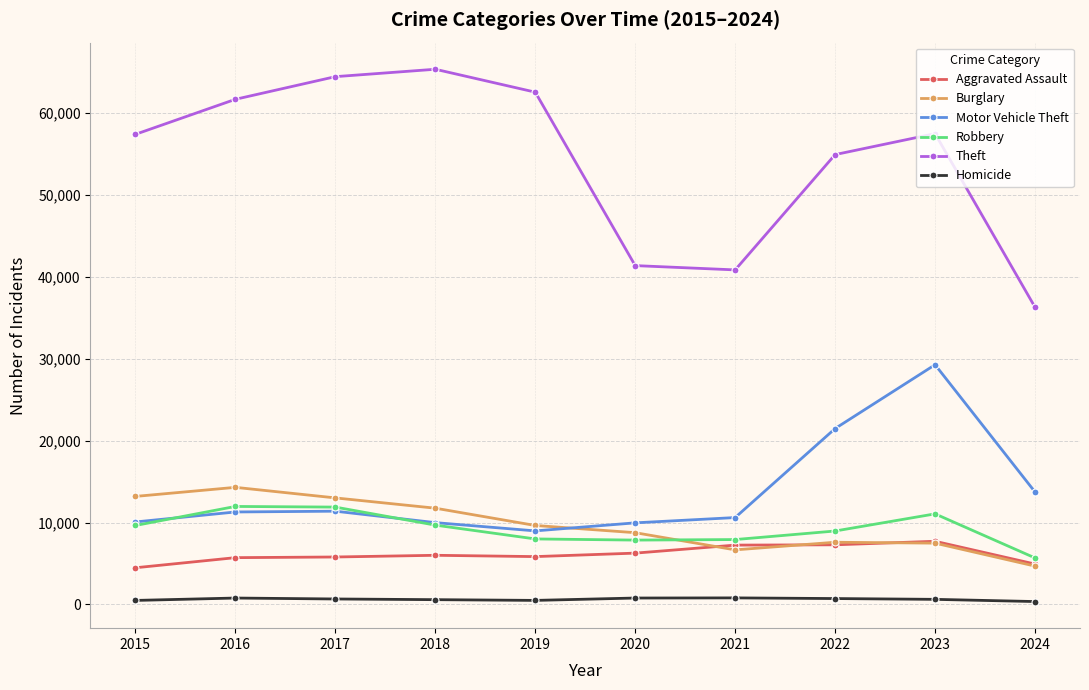

Between 2020 and 2022, which series saw the biggest shift?

Theft